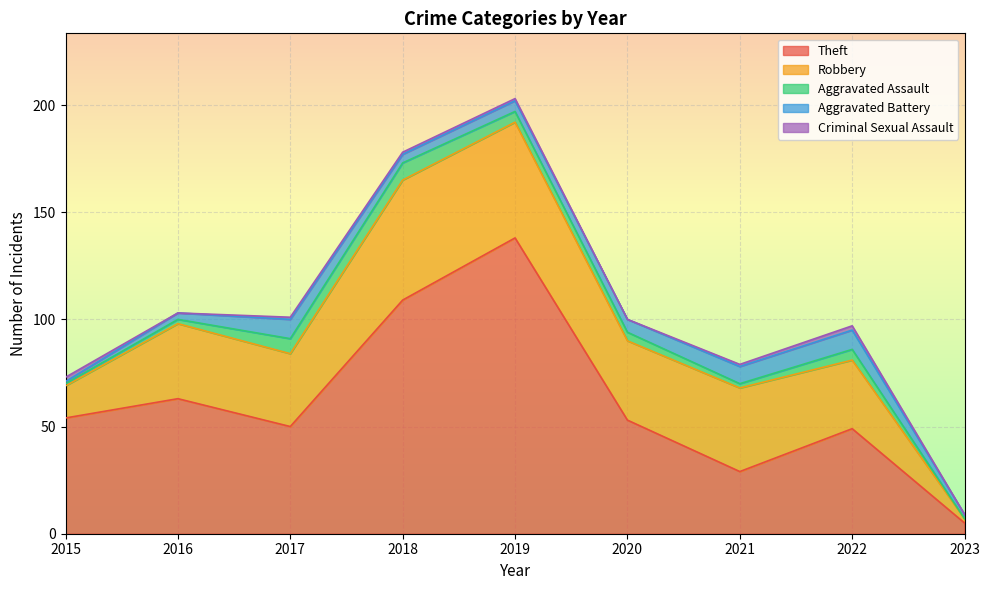

What is the greatest value displayed?

138